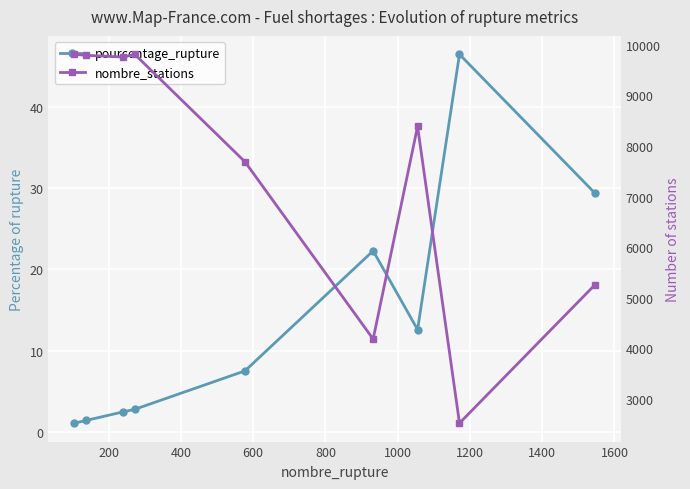

Which series has the largest total across all categories?

nombre_stations